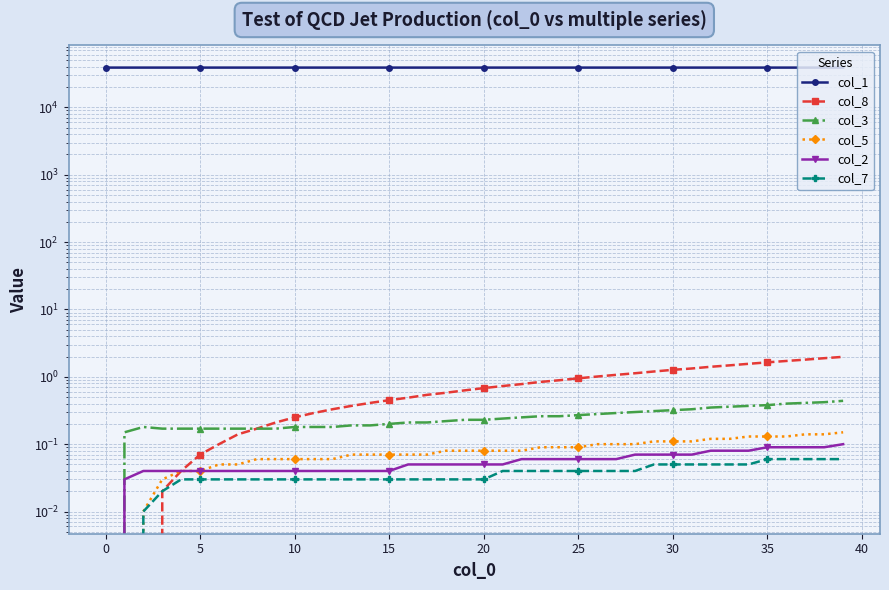

Between 21 and 33, which series saw the biggest shift?

col_1